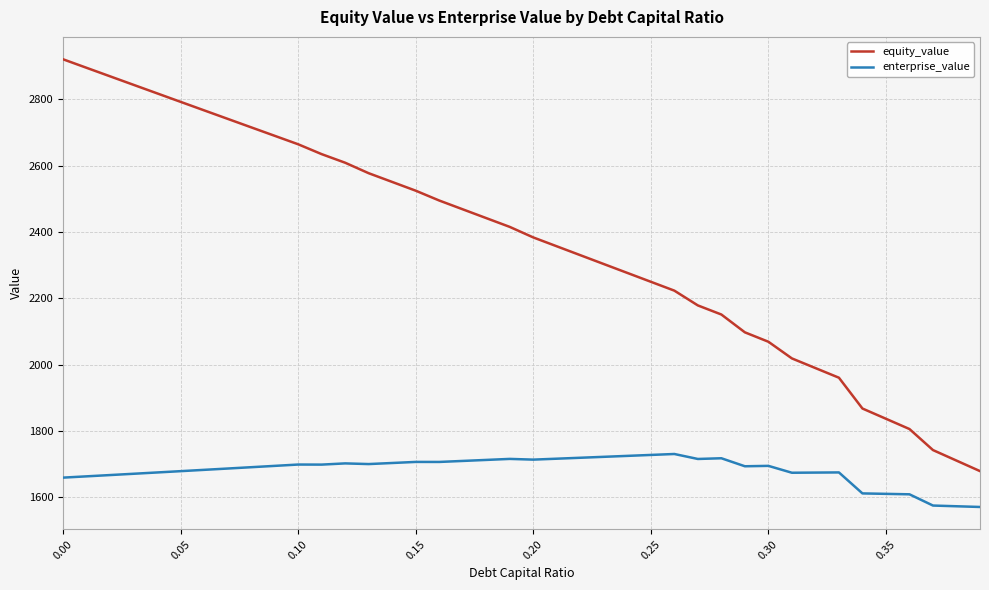

What is the difference between the maximum and minimum values in the enterprise_value series?

159.8